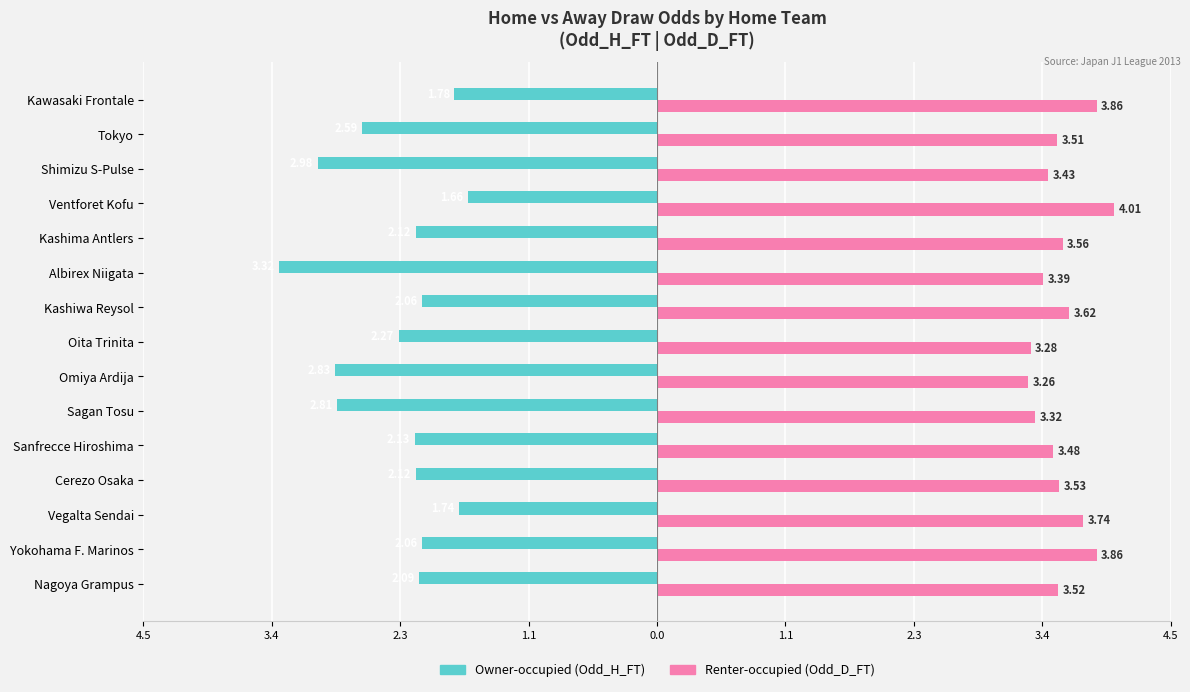

How many bars are there in total?

30